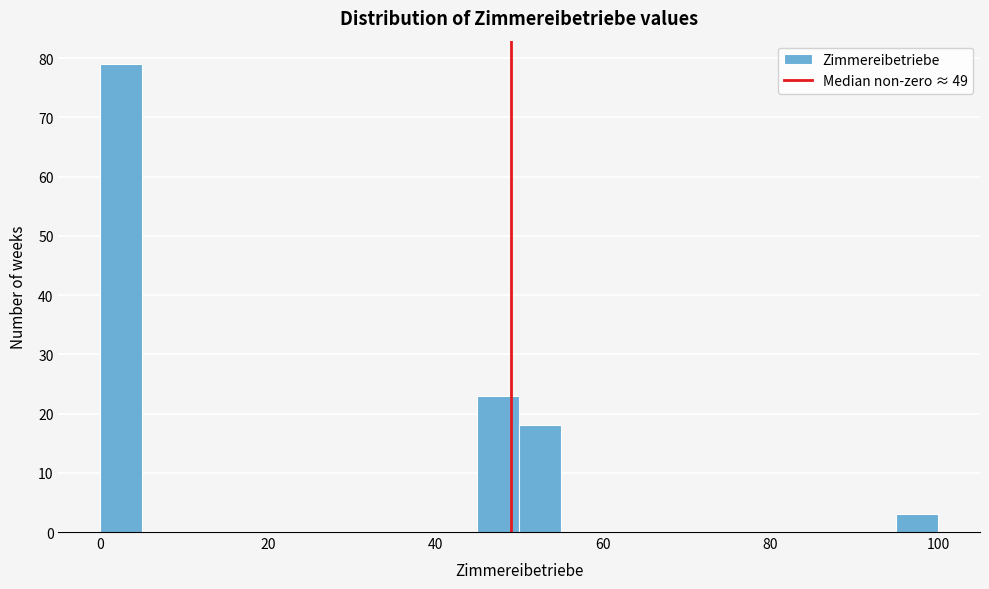

Around what value on the x-axis is the tallest bar? Give the approximate position of its centre, as read against the axis.

2